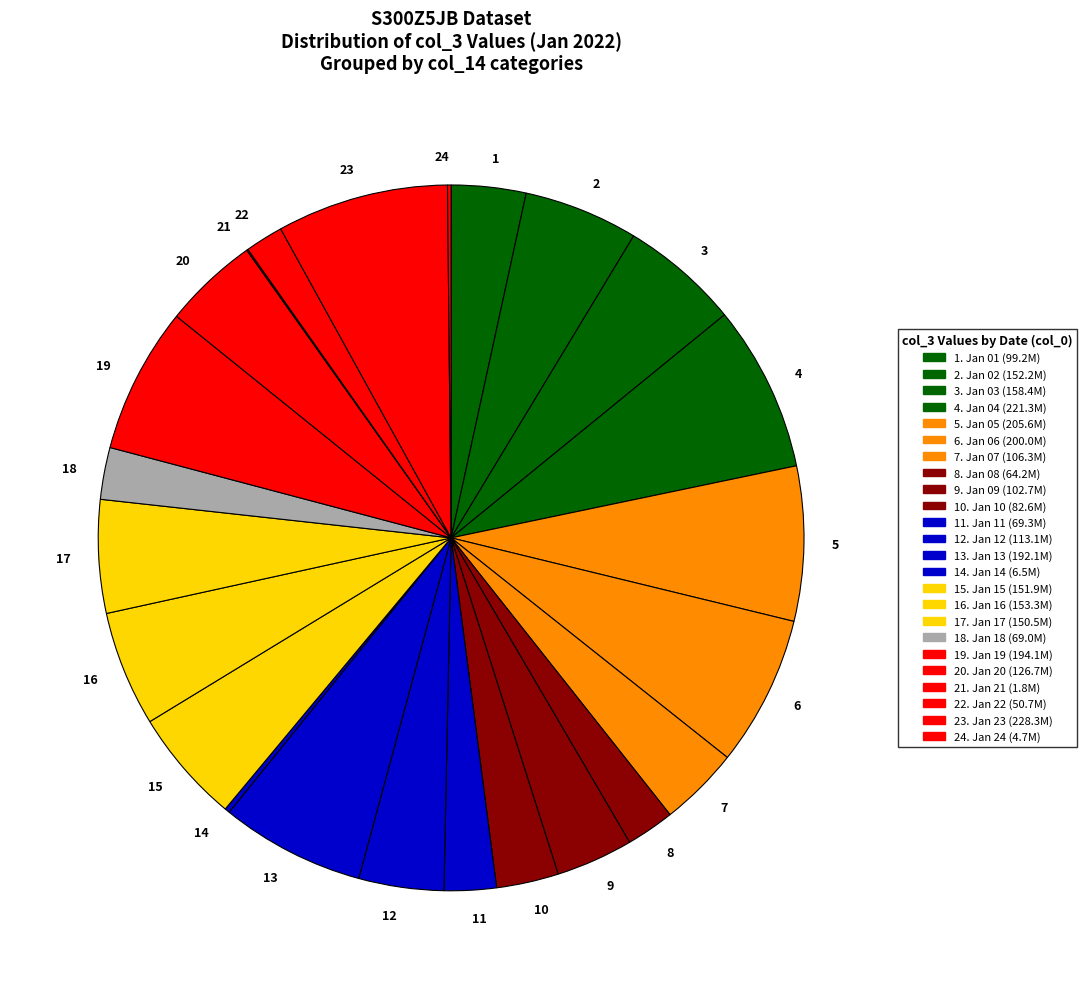

Is it true that 4 is 16% of the pie?

False